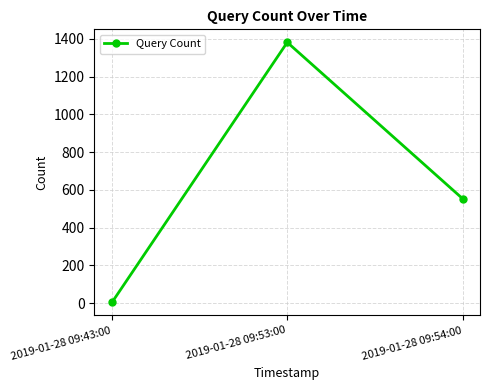

Which has a higher value, 2019-01-28 09:54:00 or 2019-01-28 09:53:00?

2019-01-28 09:53:00